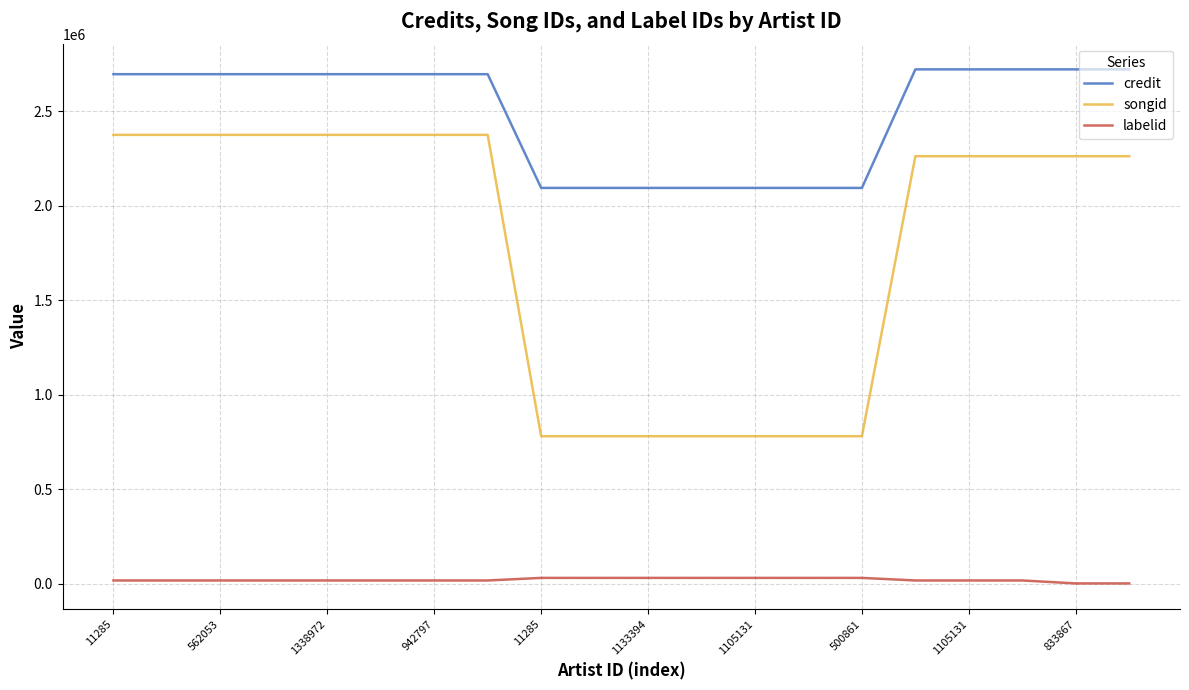

True or false: songid and labelid cross at least once.

False